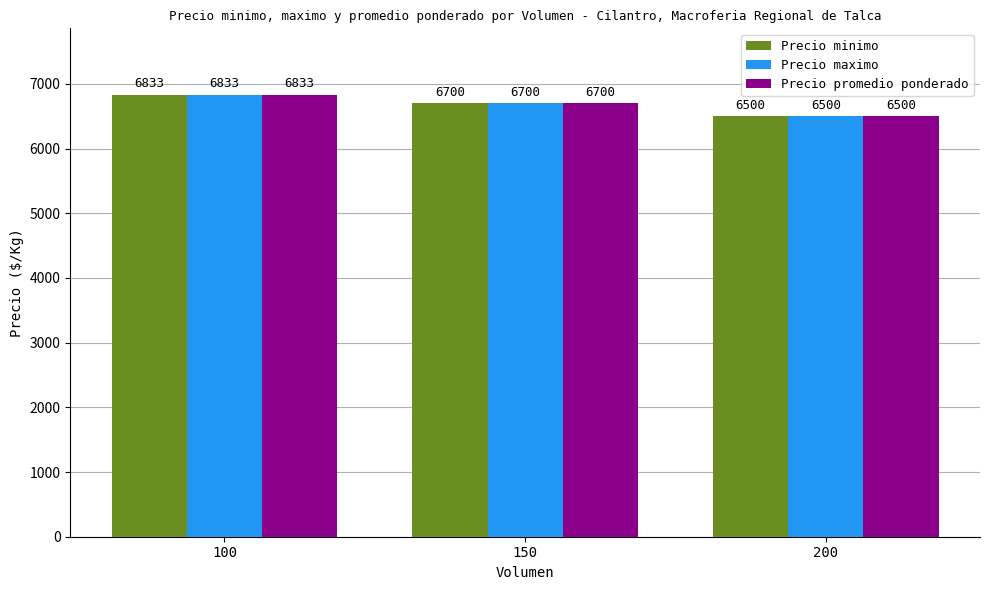

What is the difference between the maximum and minimum values in the Precio maximo series?

333